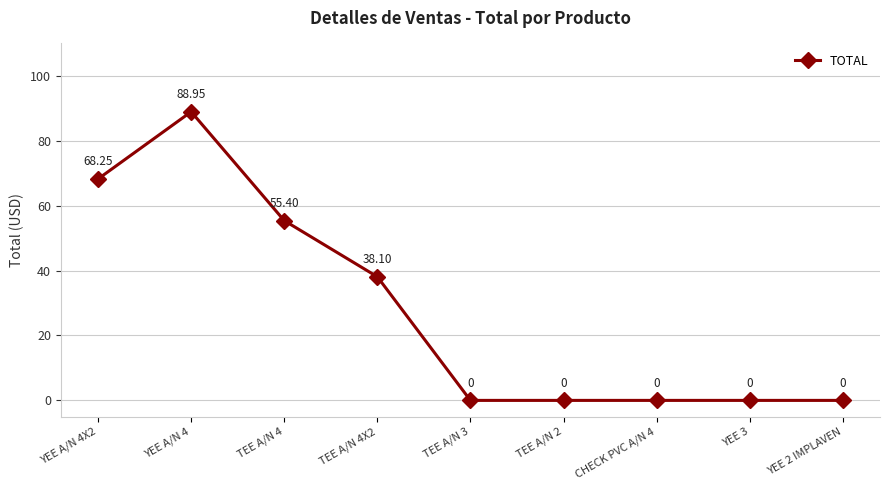

How many interior local peaks (higher than both neighbors) does the data have?

1